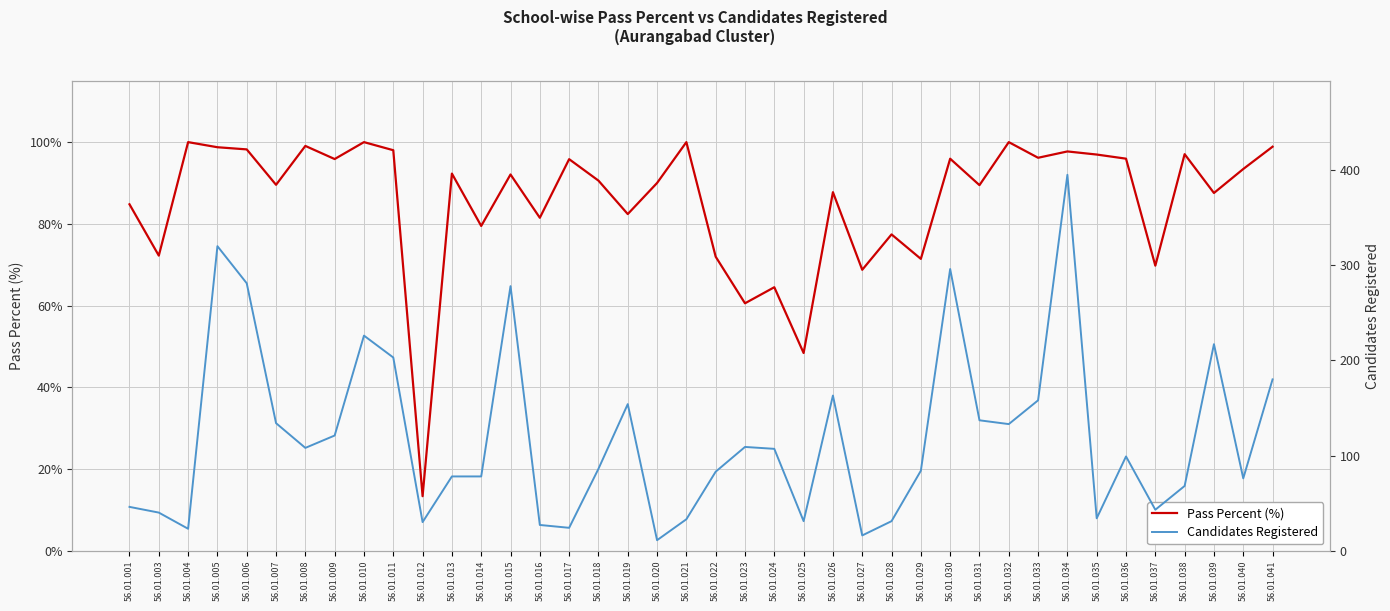

What is the difference between the maximum and second lowest values in the Pass Percent (%) series?

51.6